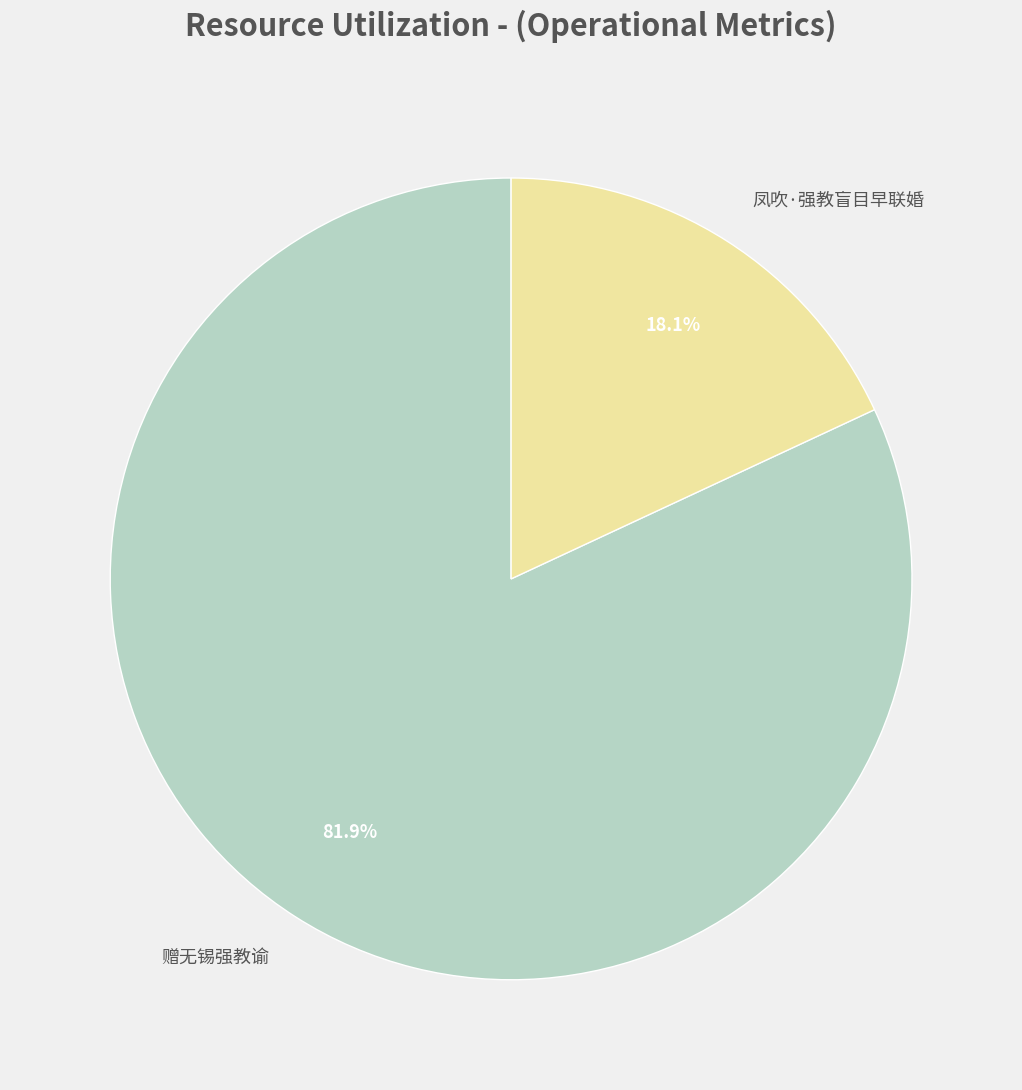

Rank the categories by value from highest to lowest.

赠无锡强教谕, 凤吹·强教盲目早联婚